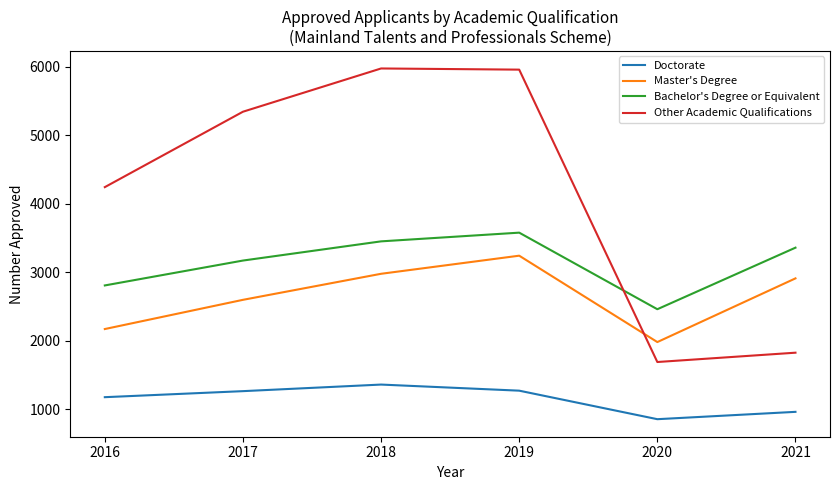

What is the average value of the Bachelor's Degree or Equivalent series?

3139